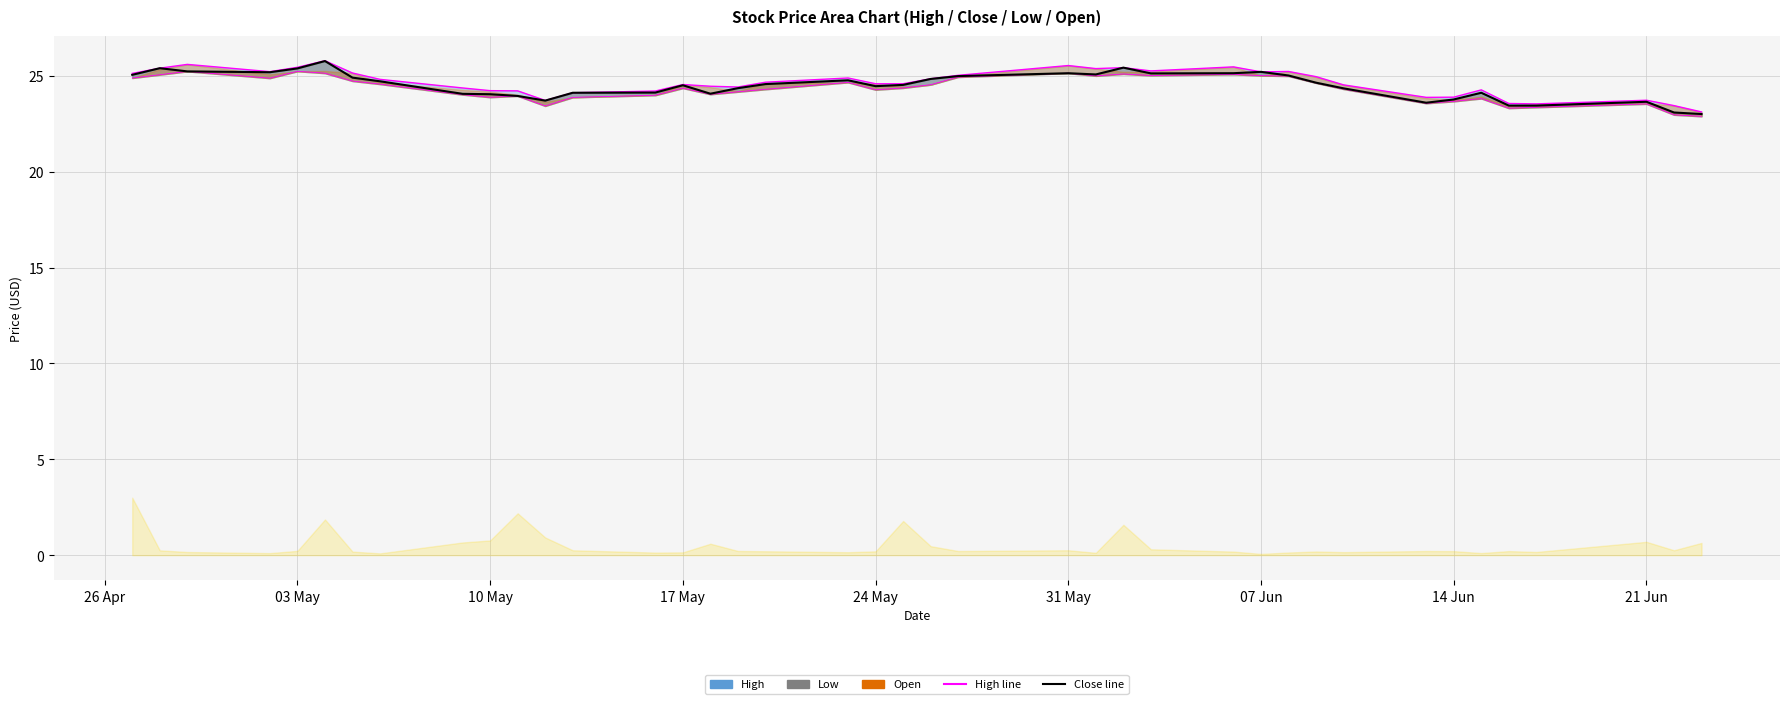

Is it true that Adj Close equals 24.0 at 10 May?

True